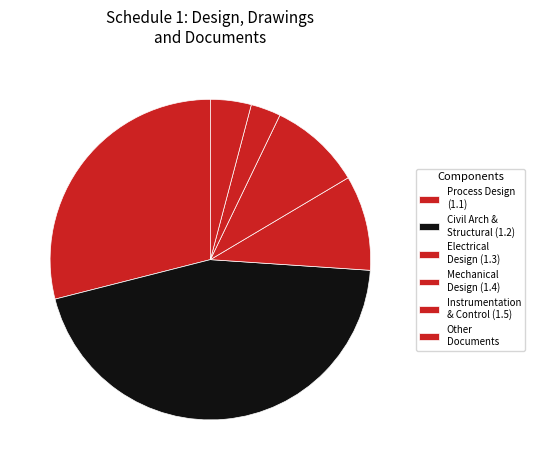

Which slice is the smallest?

Instrumentation & Control (1.5)